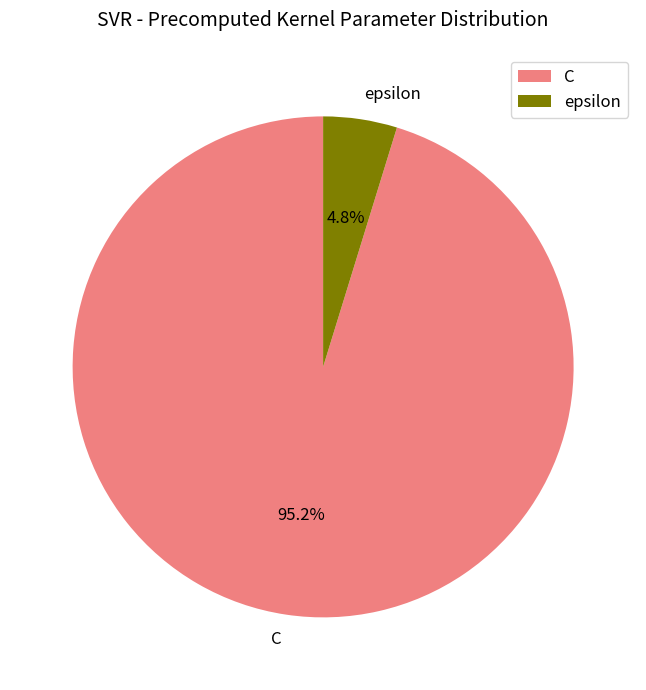

Which category accounts for the majority?

C